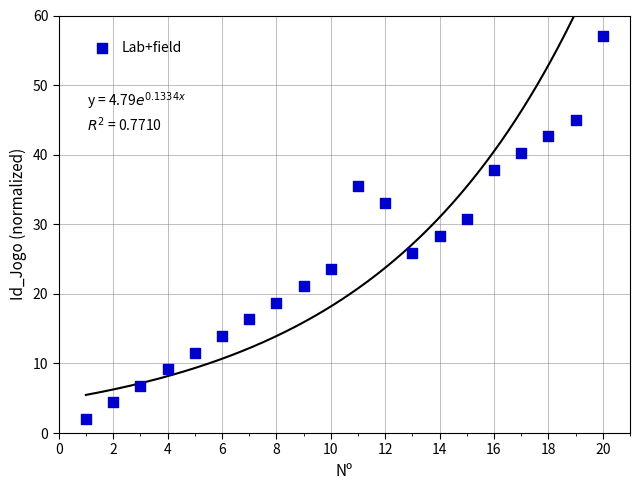

What is the range of X values (max minus min)?

19.0